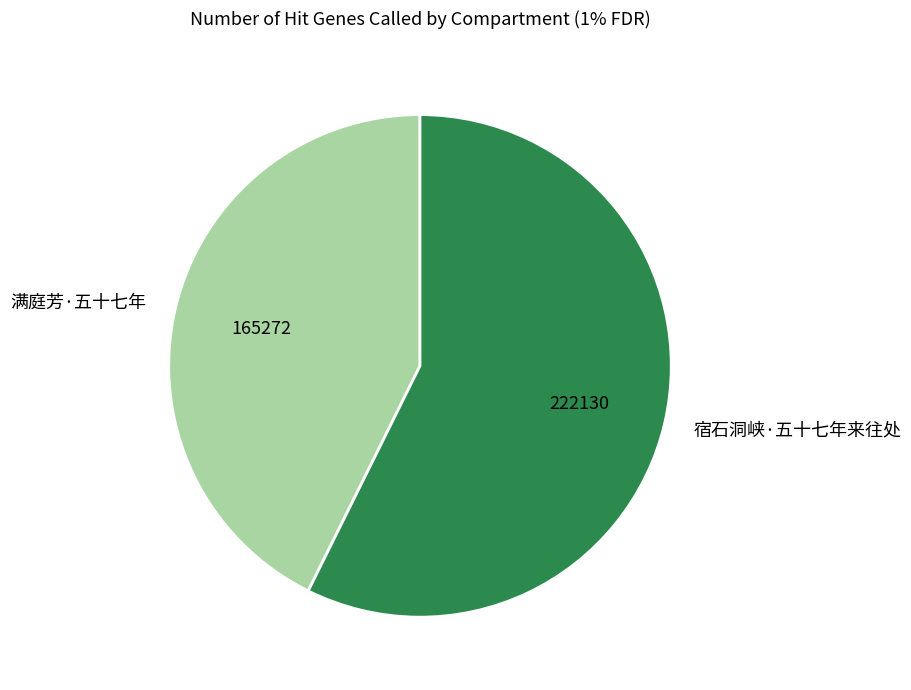

True or false: 宿石洞峡·五十七年来往处 accounts for 57% of the total.

True